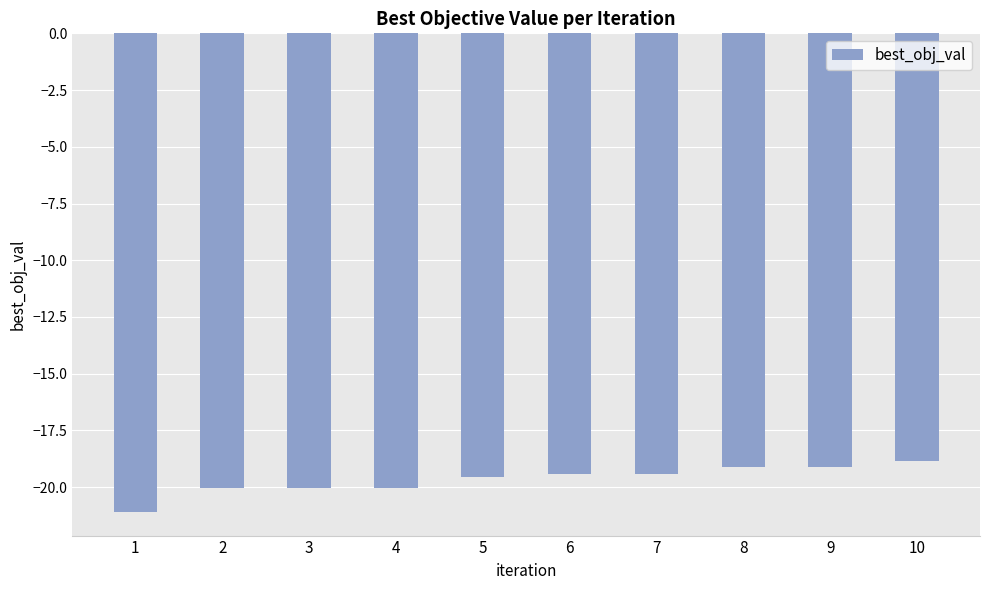

What is the approximate value at 5?

-19.5